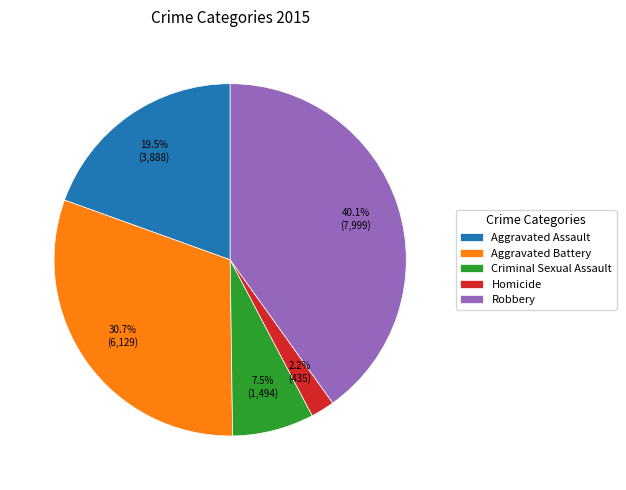

Rank the categories by value from highest to lowest.

Robbery, Aggravated Battery, Aggravated Assault, Criminal Sexual Assault, Homicide